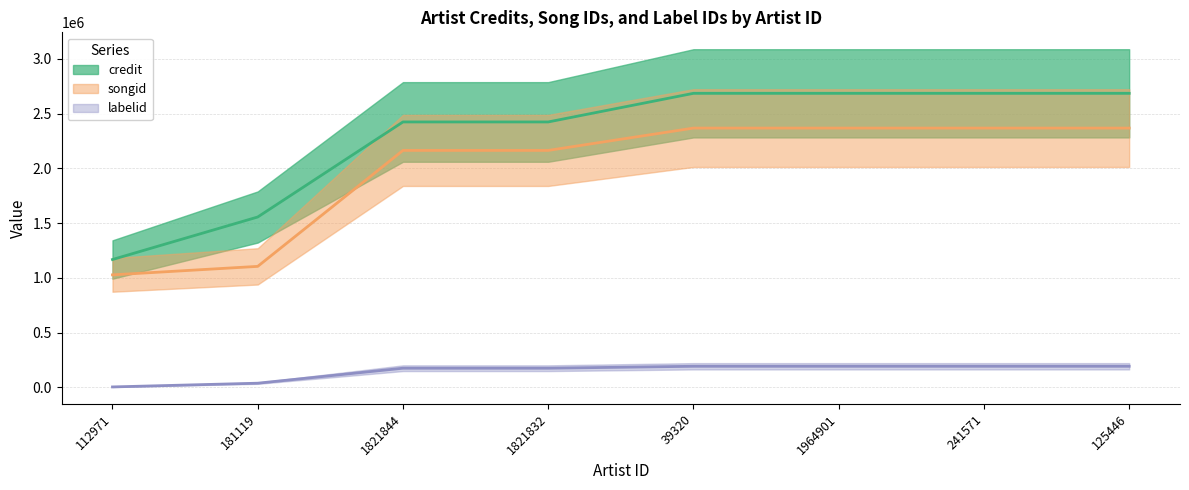

How many lines are shown in the chart?

3